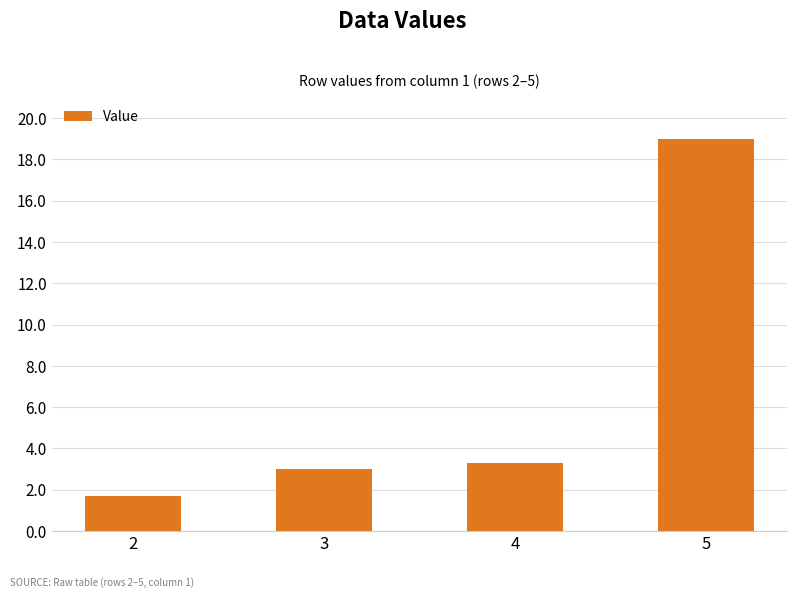

Are the bars grouped side by side (vs. stacked)?

No